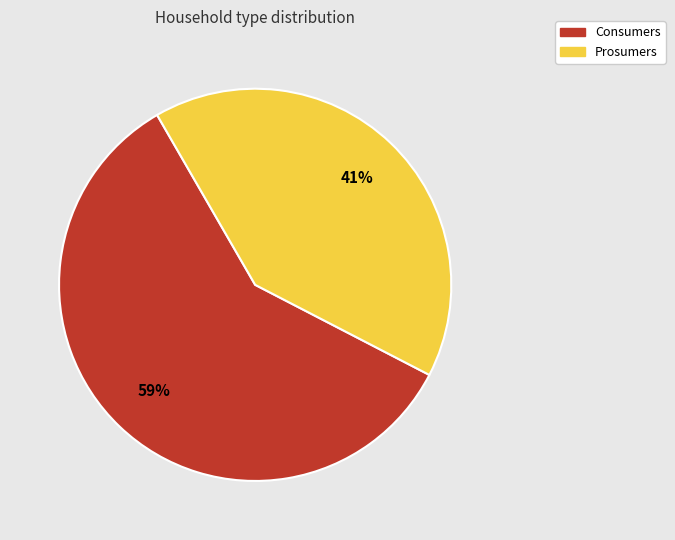

Rank the categories by value from lowest to highest.

Prosumers, Consumers